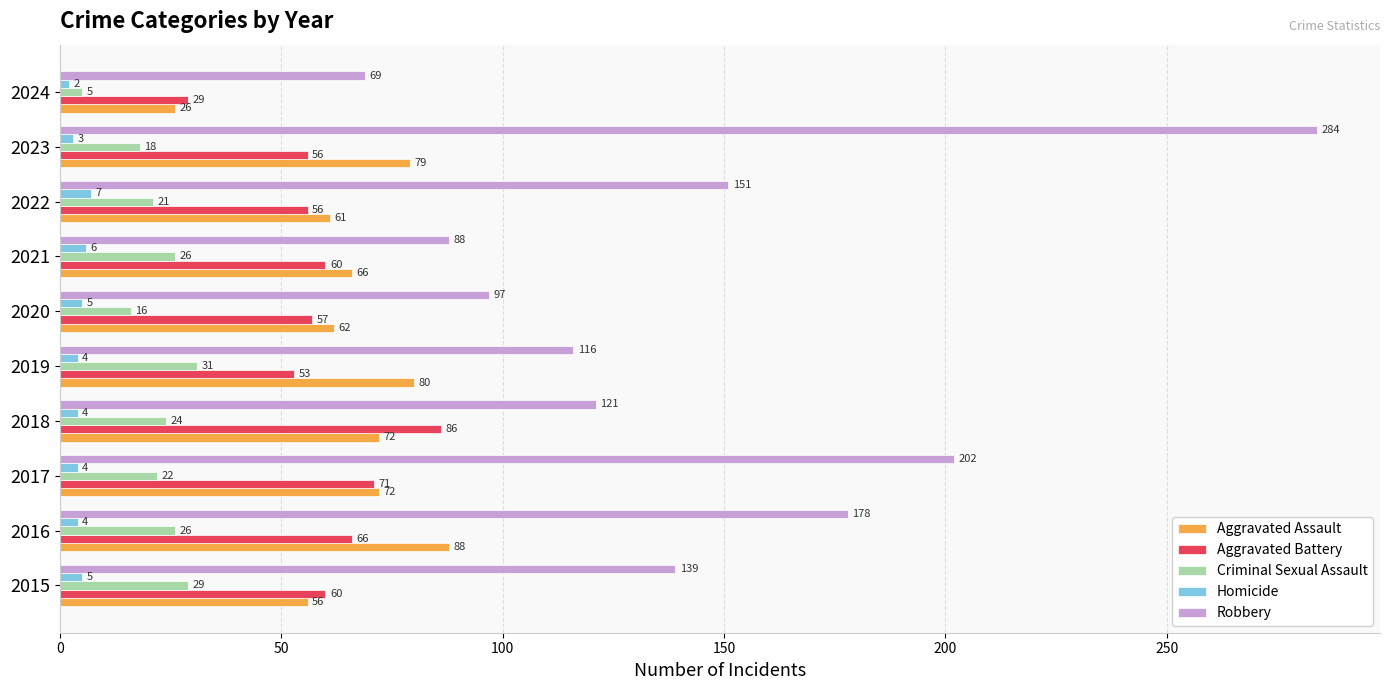

Rank the series at 2021 from lowest to highest value.

Homicide, Criminal Sexual Assault, Aggravated Battery, Aggravated Assault, Robbery